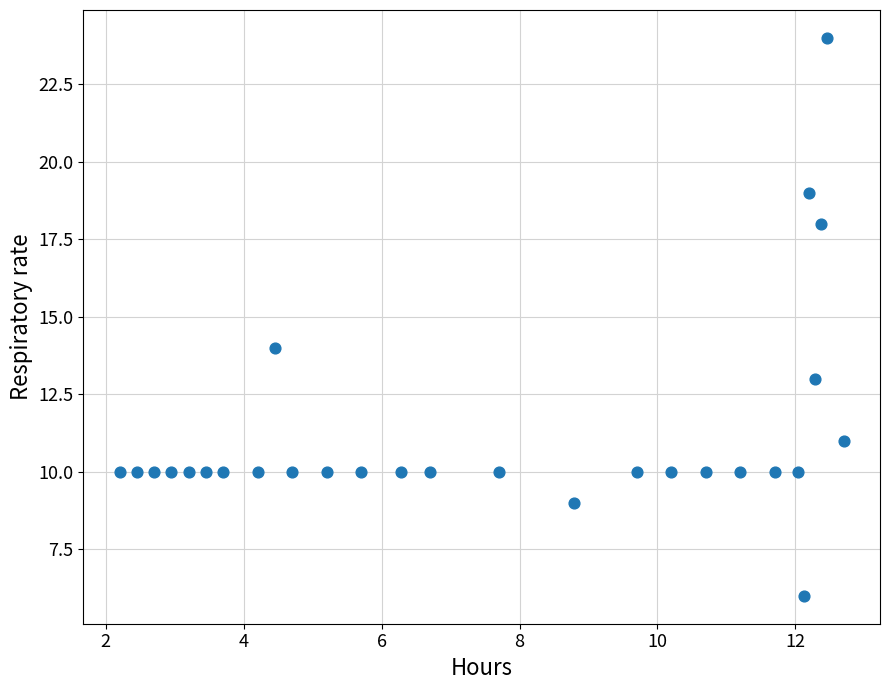

What Y value in the scatter plot is closest to 15?

14